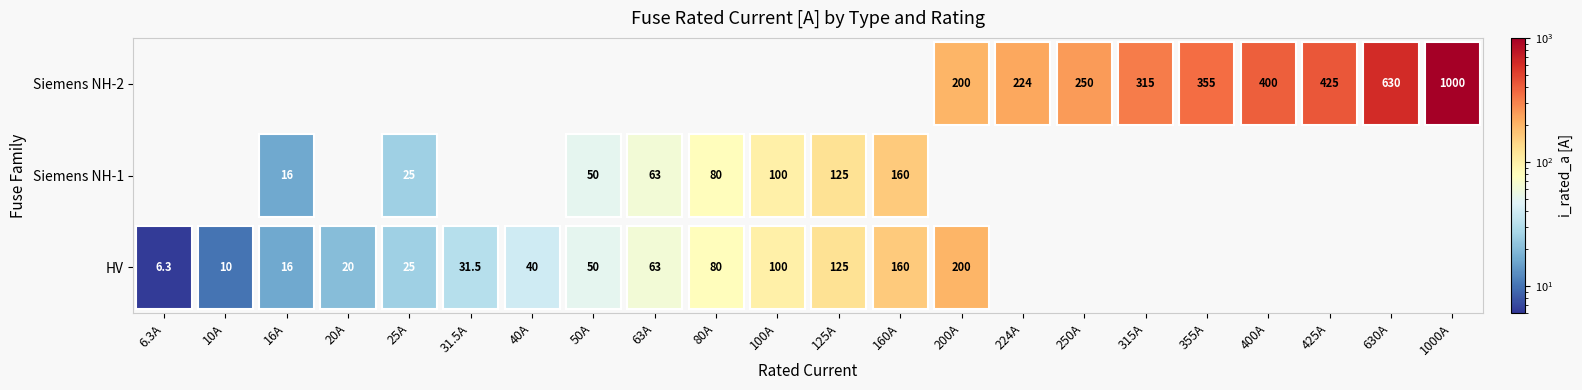

Rank the categories by value from lowest to highest.

HV 6.3A, HV 10A, HV 16A, Siemens NH-1-16, HV 20A, HV 25A, Siemens NH-1-25, HV 31.5A, HV 40A, HV 50A, Siemens NH-1-50, HV 63A, Siemens NH-1-63, HV 80A, Siemens NH-1-80, HV 100A, Siemens NH-1-100, HV 125A, Siemens NH-1-125, HV 160A, Siemens NH-1-160, HV 200A, Siemens NH-2-200, Siemens NH-2-224, Siemens NH-2-250, Siemens NH-2-315, Siemens NH-2-355, Siemens NH-2-400, Siemens NH-2-425, Siemens NH-2-630, Siemens NH-2-1000